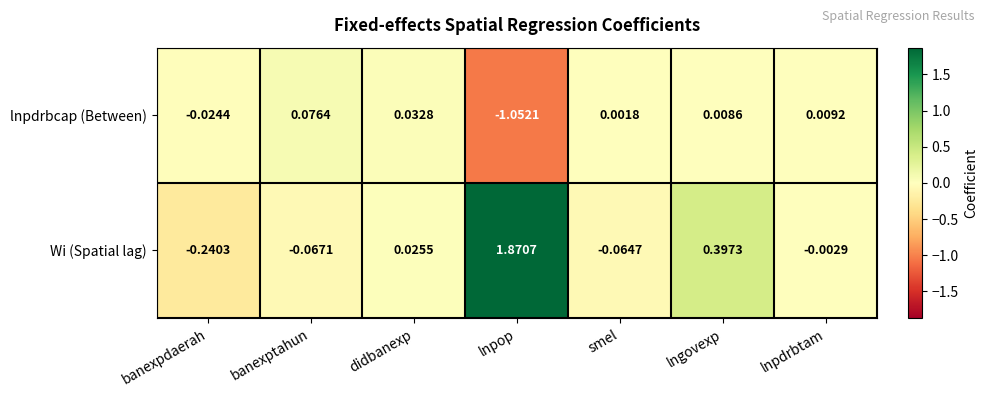

Where does the Wi (Spatial lag) series first go above 0?

didbanexp